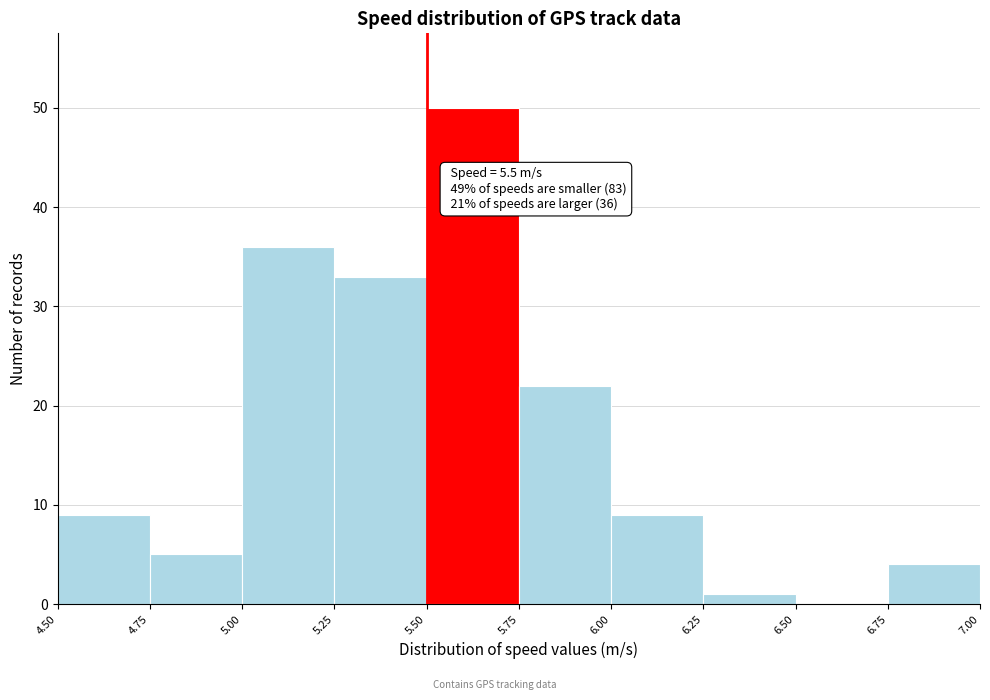

Which range on the x-axis has the tallest bar?

5.50 to 5.75